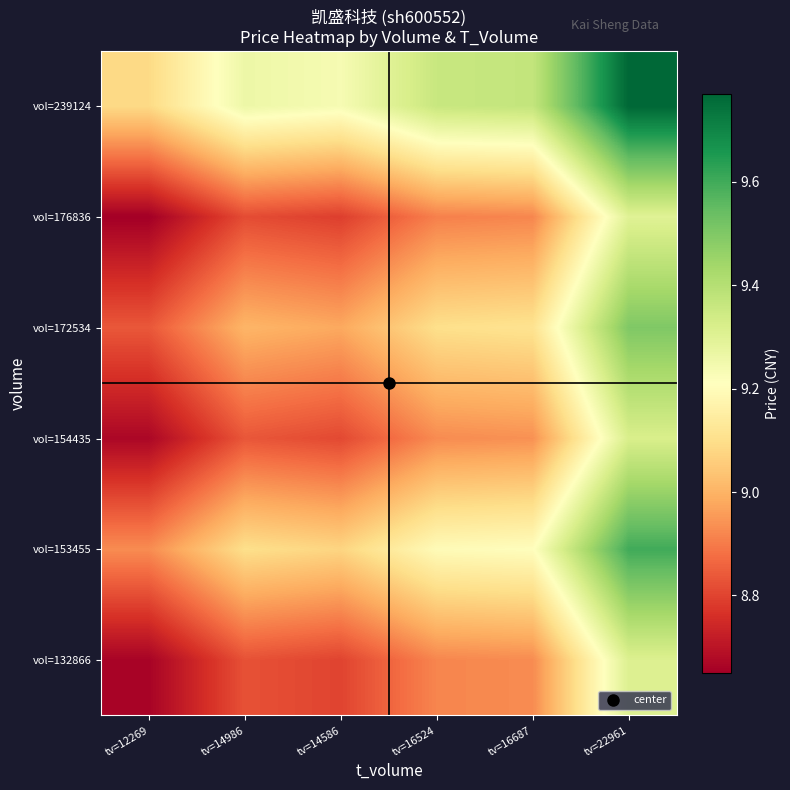

How many data points does each series have?

6